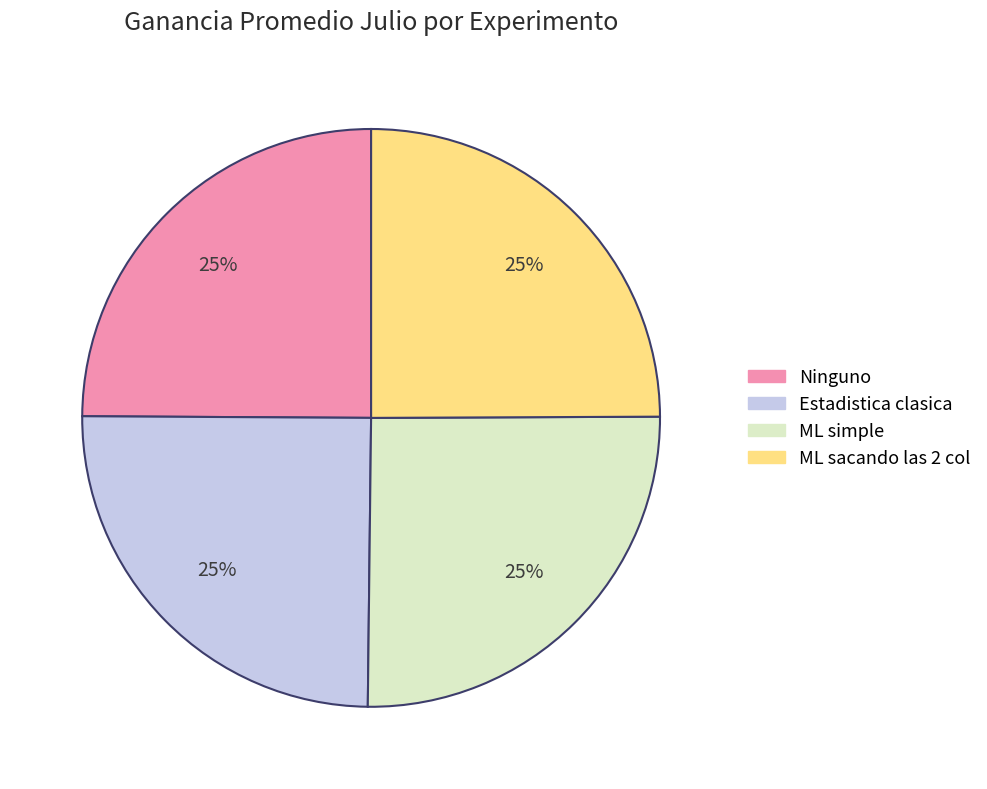

Is ML simple the majority of the pie?

No